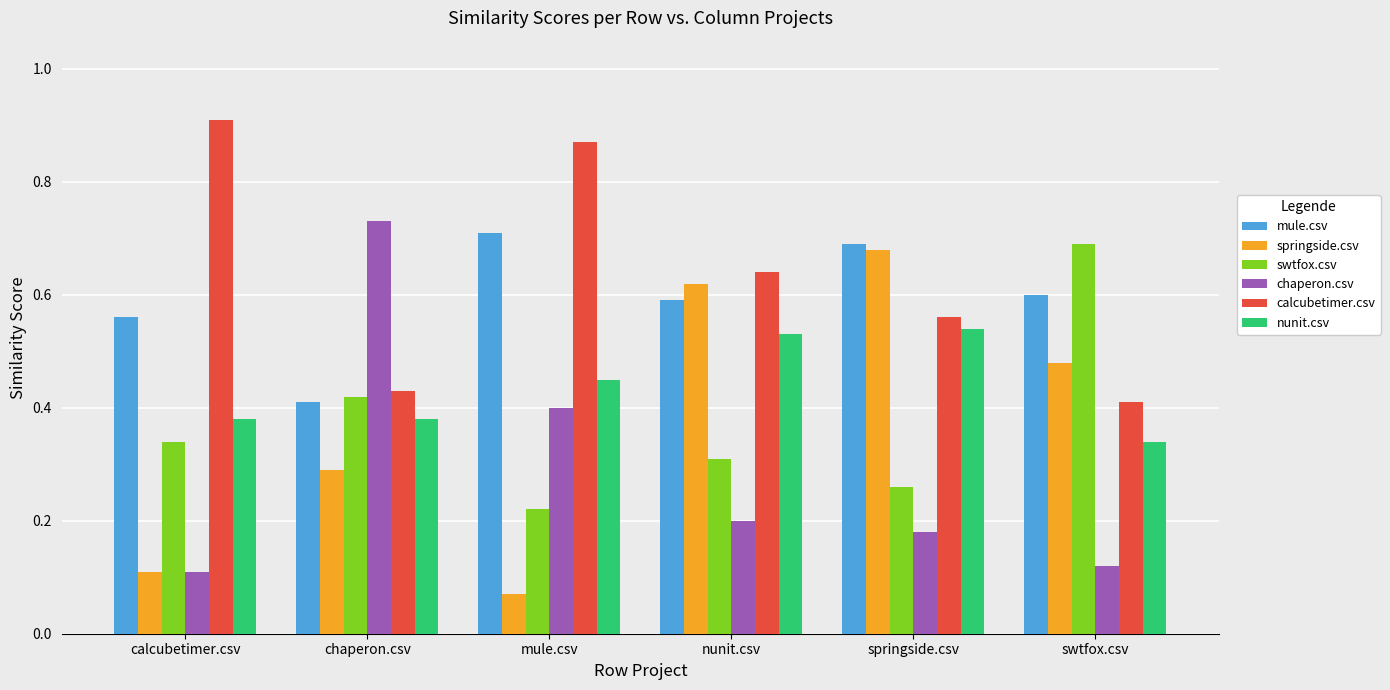

At swtfox.csv, list the series in order from largest to smallest.

swtfox.csv, mule.csv, springside.csv, calcubetimer.csv, nunit.csv, chaperon.csv